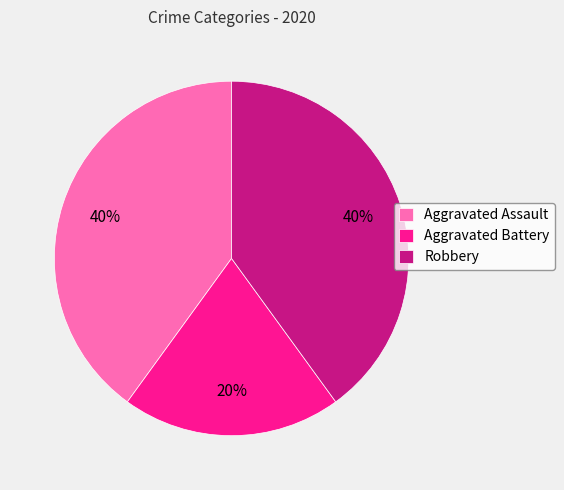

What is the ratio of the value at Robbery to the value at Aggravated Assault?

1.0